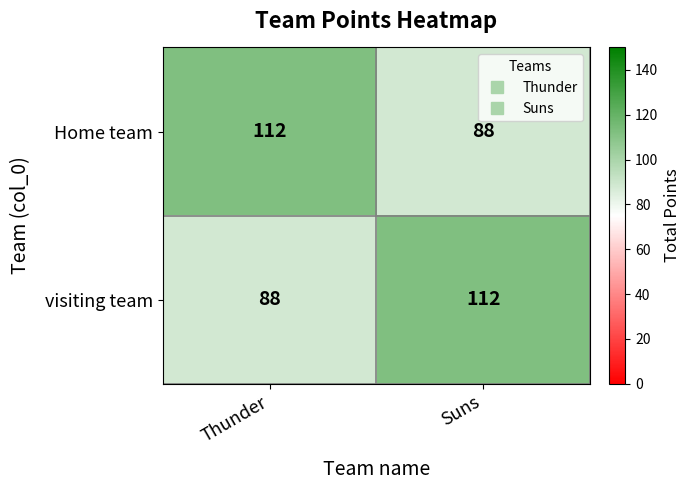

What is the minimum value for visiting team?

88